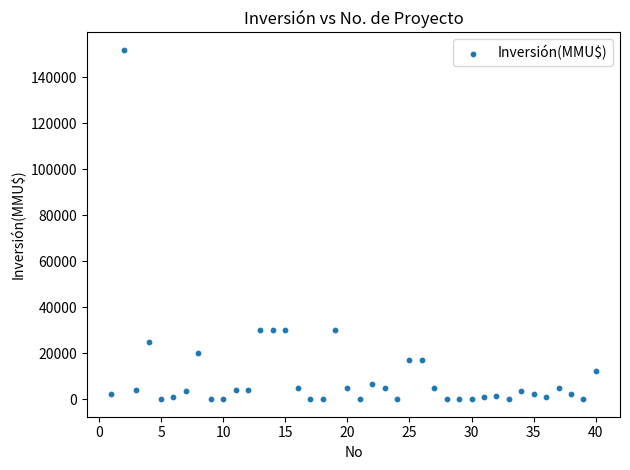

What is the range of X values (max minus min)?

39